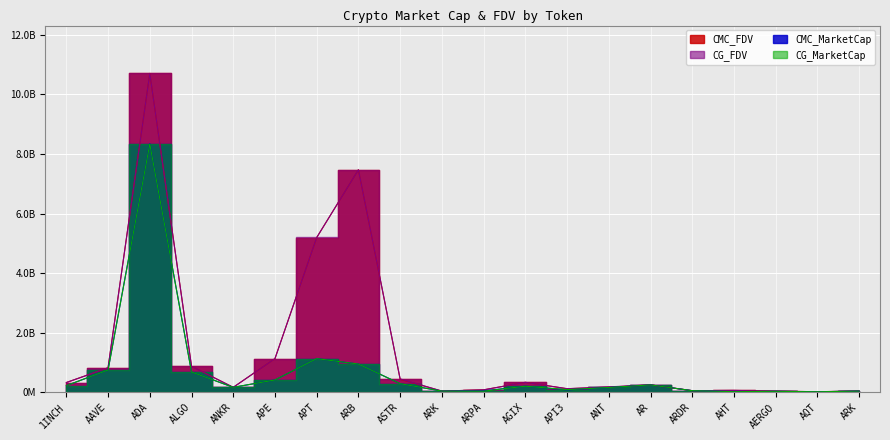

Which series has the largest total across all categories?

CG_FDV